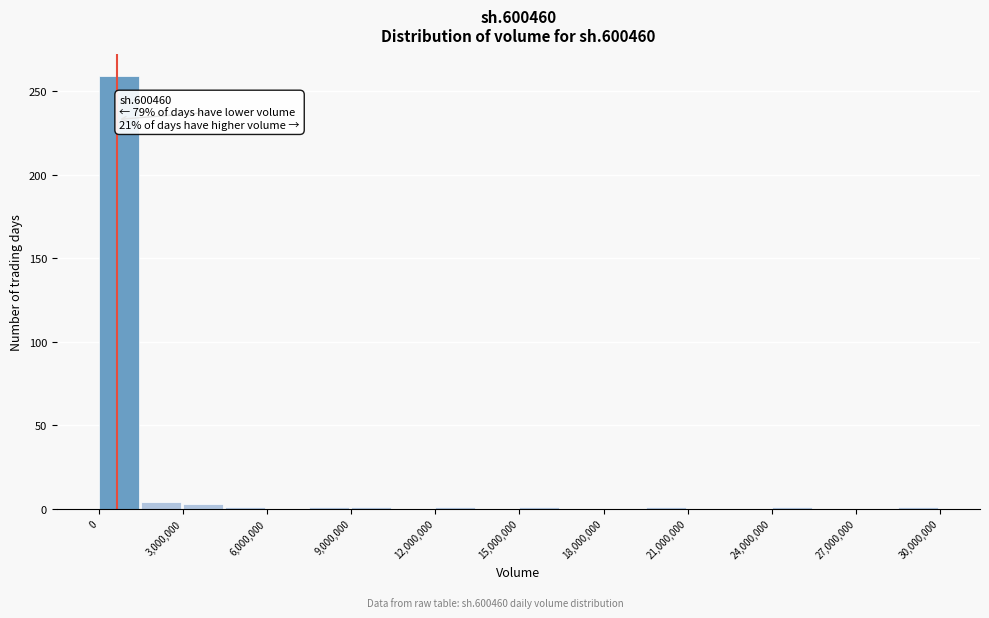

Read against the x-axis, roughly where is the centre of the tallest bar?

500000